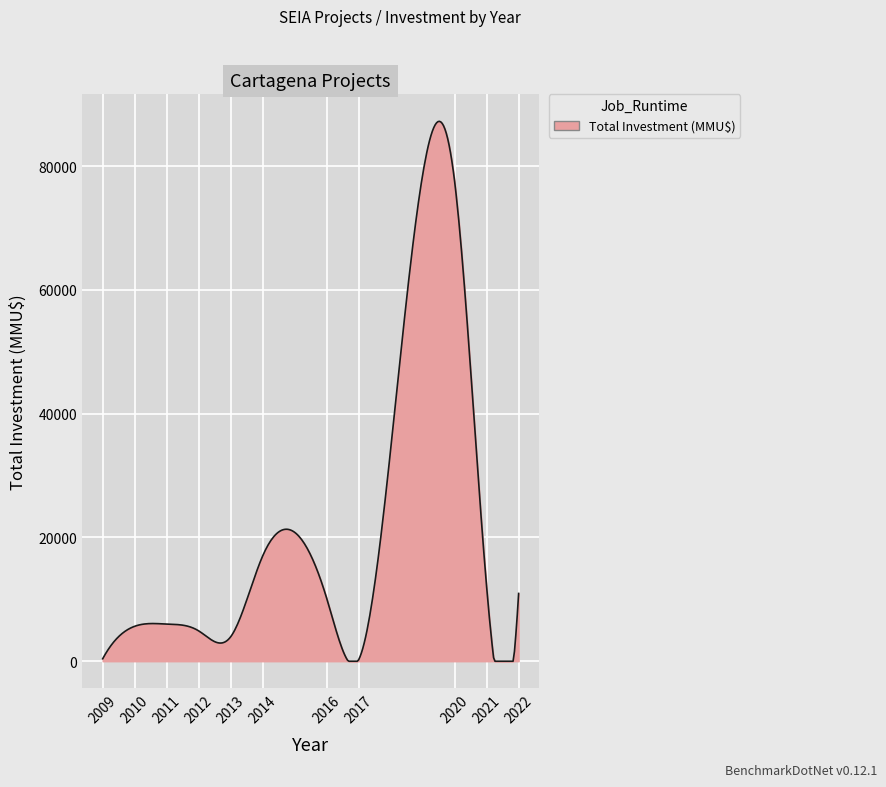

What is the difference between the maximum and minimum values?

87232.0